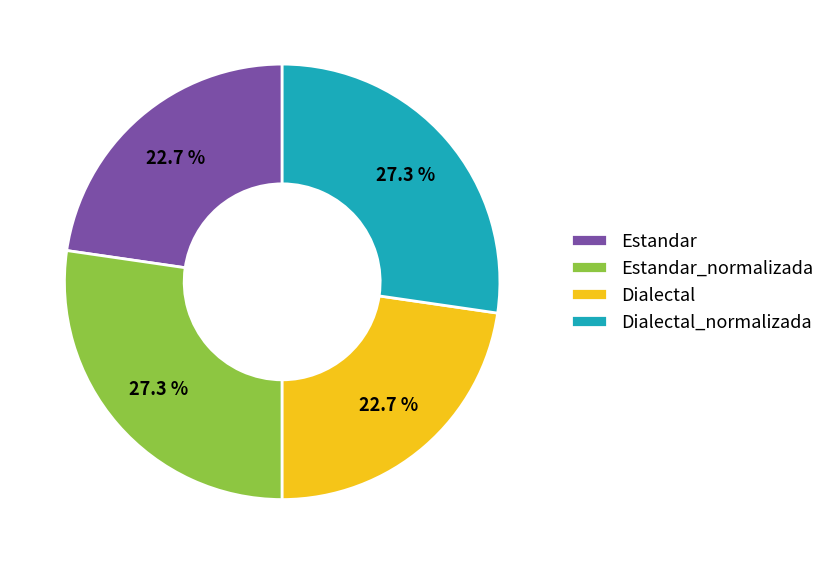

Combined, what portion of the pie is Estandar and Dialectal?

45.4%